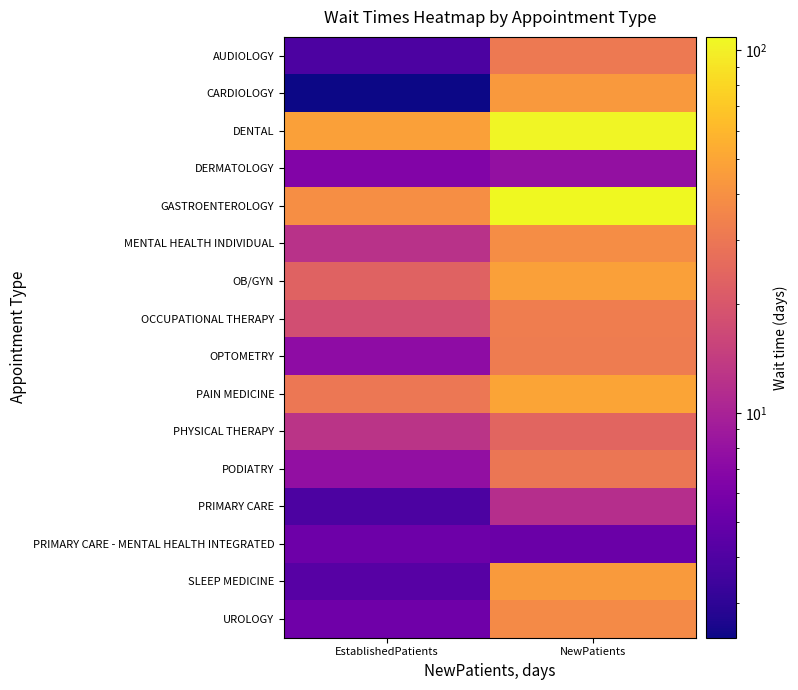

Which series has the largest range (max minus min)?

GASTROENTEROLOGY